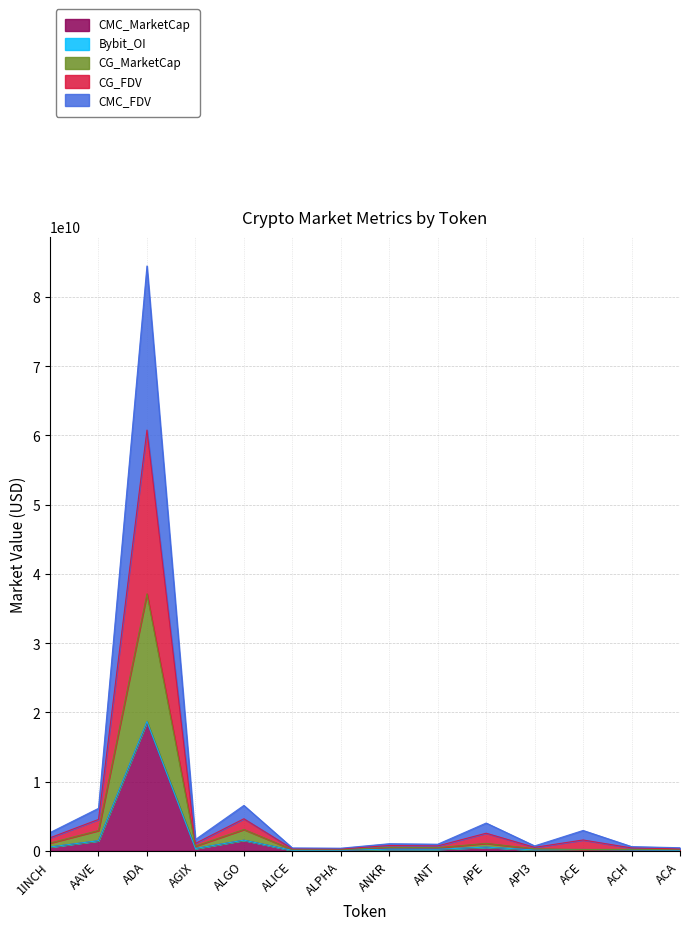

Which category has the highest value in the CMC_MarketCap series?

ADA